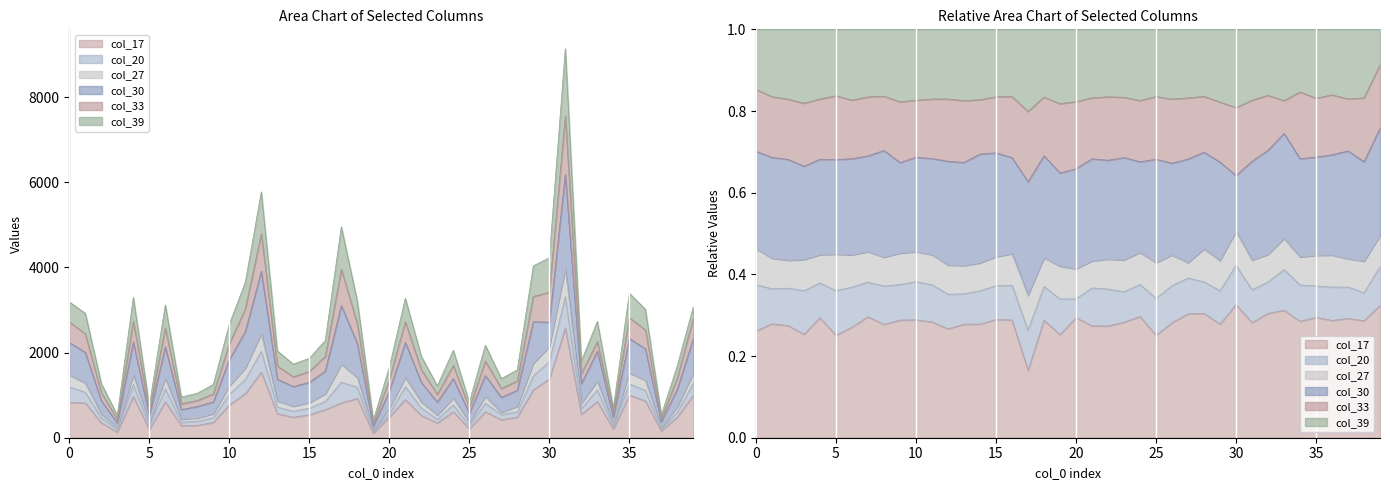

True or false: col_27 and col_20 cross at least once.

False